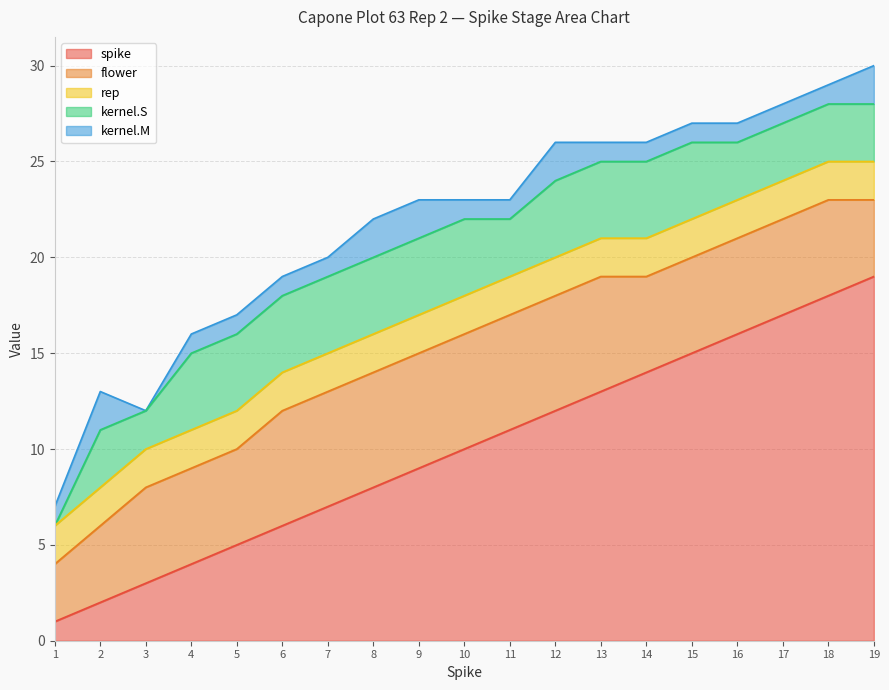

Which series changed the most between 12 and 15?

spike